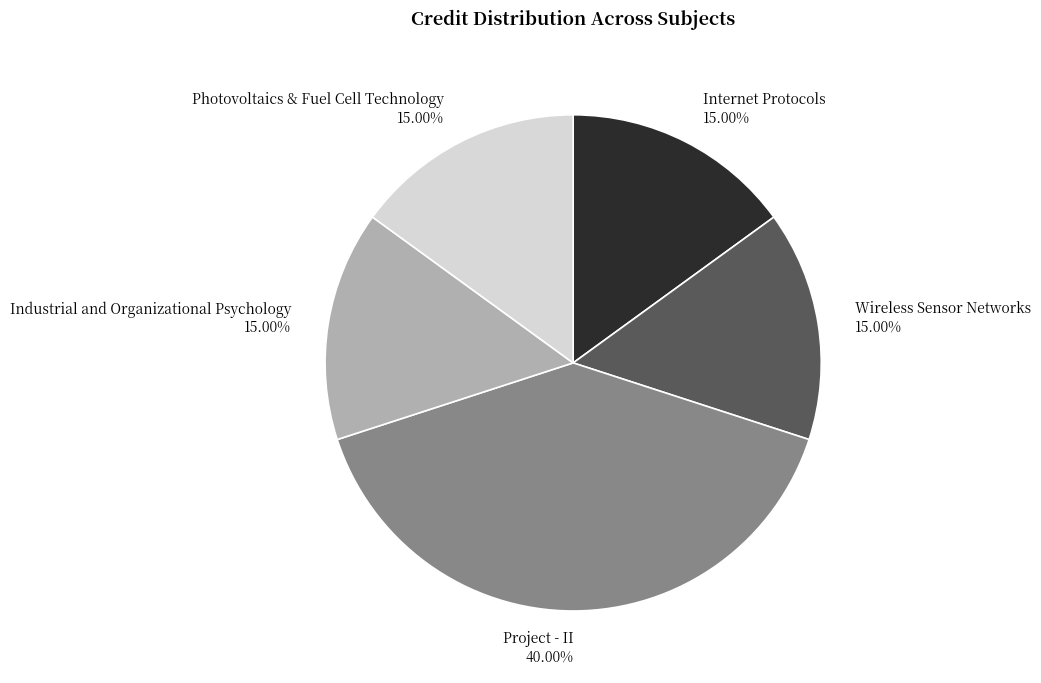

Which category has the biggest portion of the pie?

Project - II